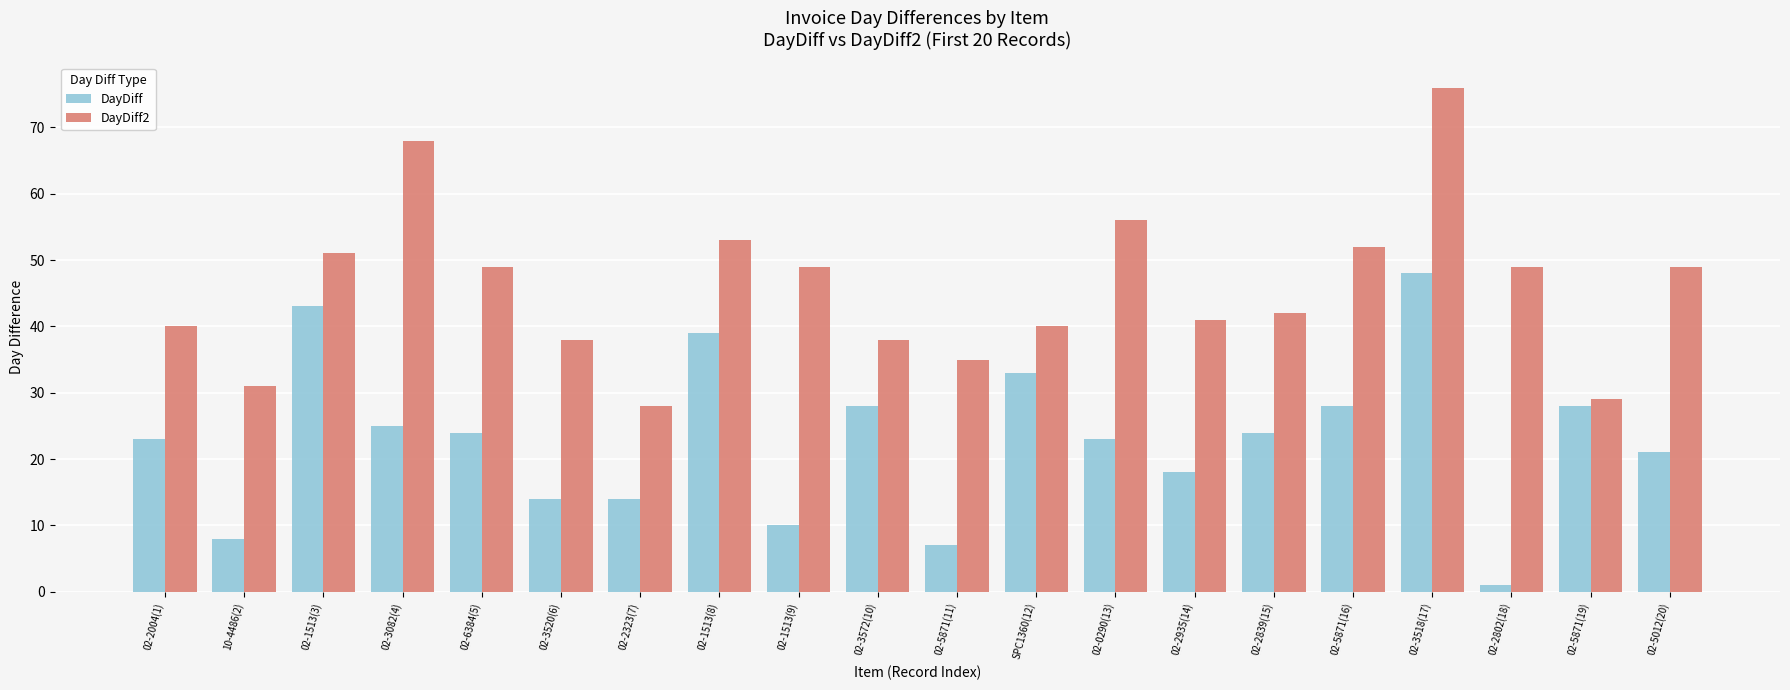

The value of DayDiff2 at 02-3520(6) is 60. True or false?

False